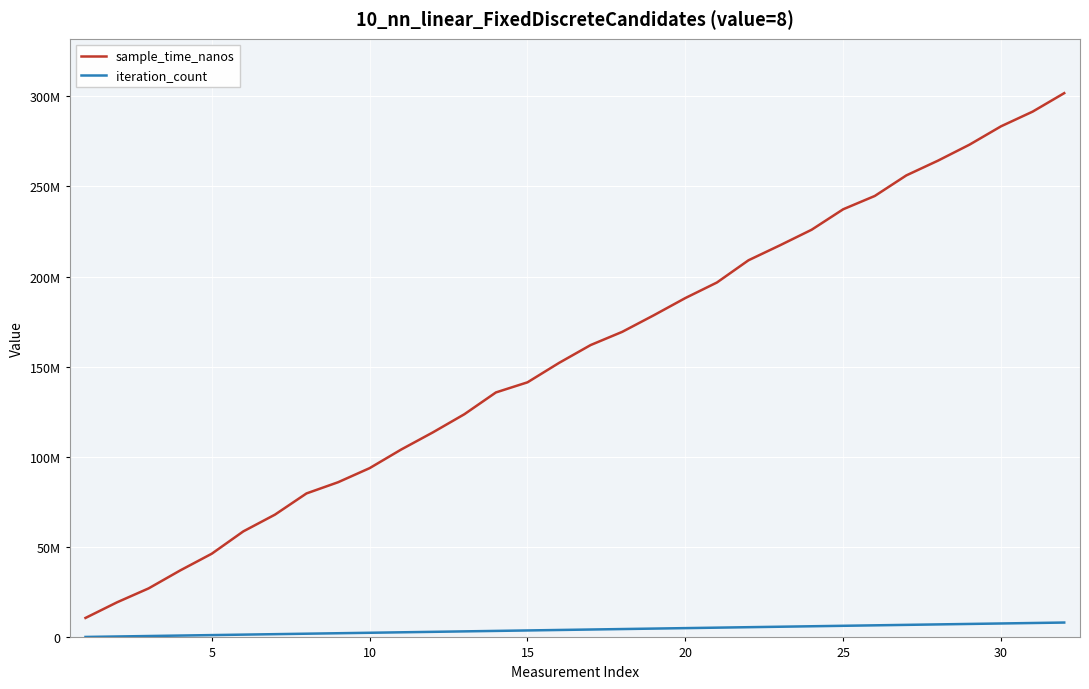

What are all the series names shown in the legend?

sample_time_nanos, iteration_count